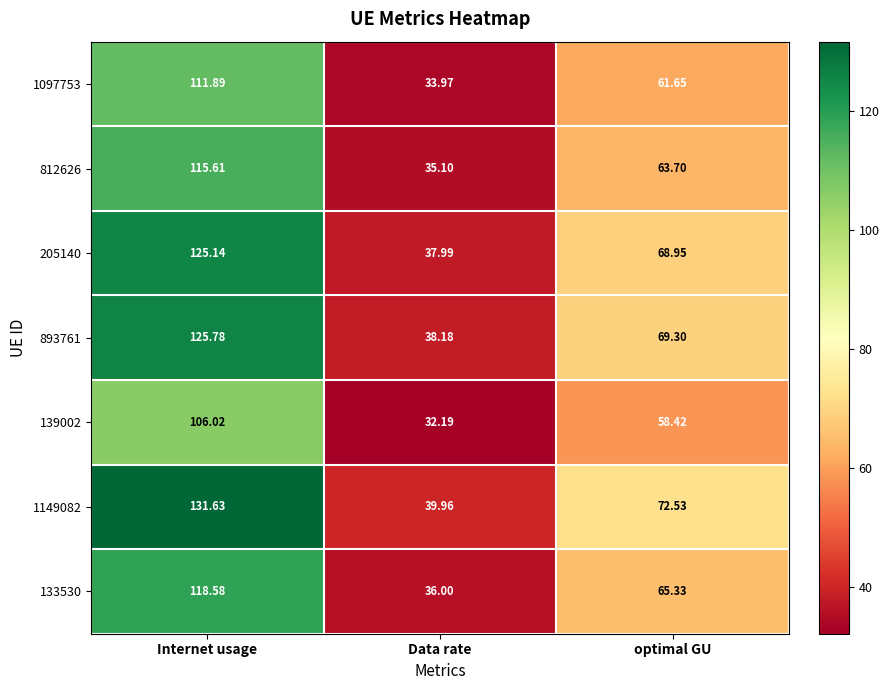

At which category is the sum across all series the highest?

Internet usage